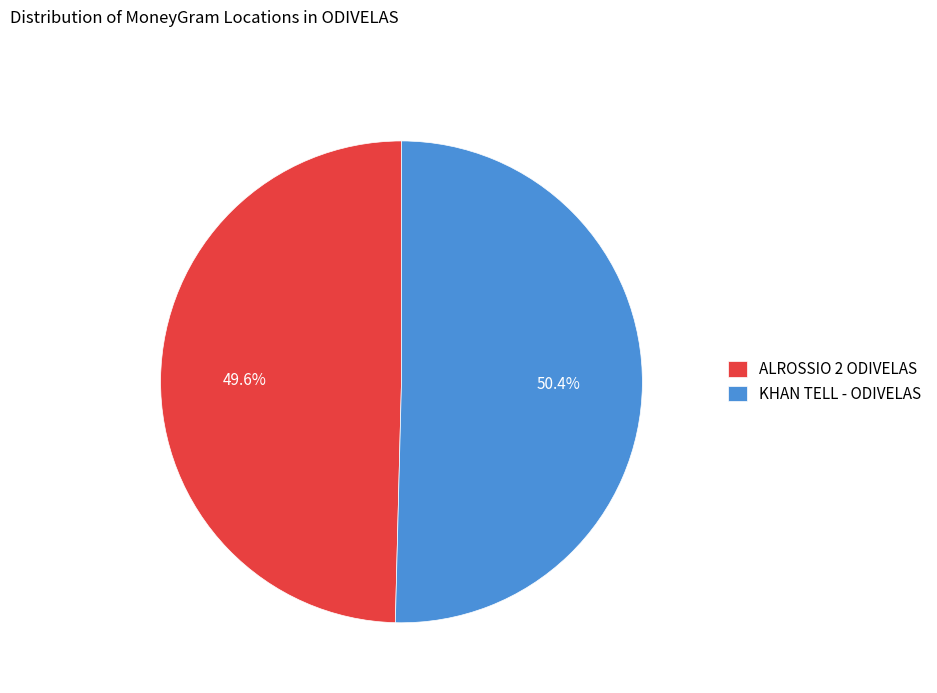

Approximately how many times larger is the value at KHAN TELL - ODIVELAS compared to ALROSSIO 2 ODIVELAS?

1.0